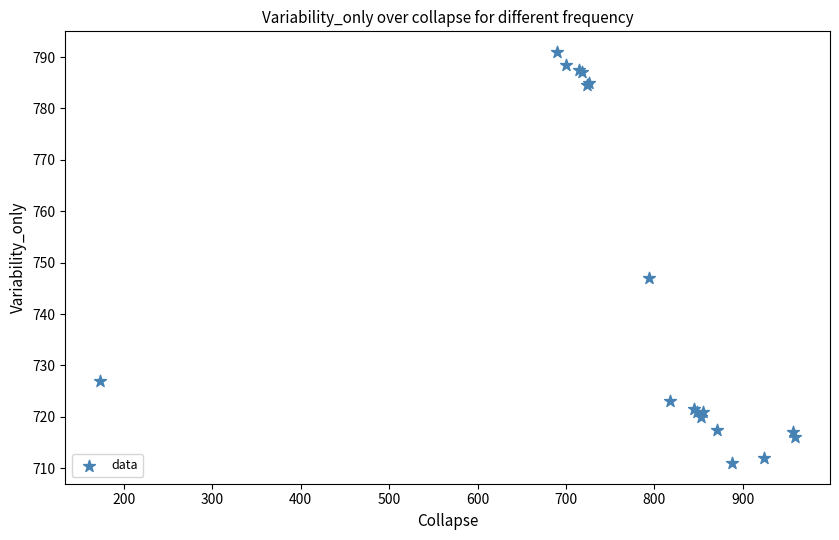

What Y value in the scatter plot is closest to 751?

747.0